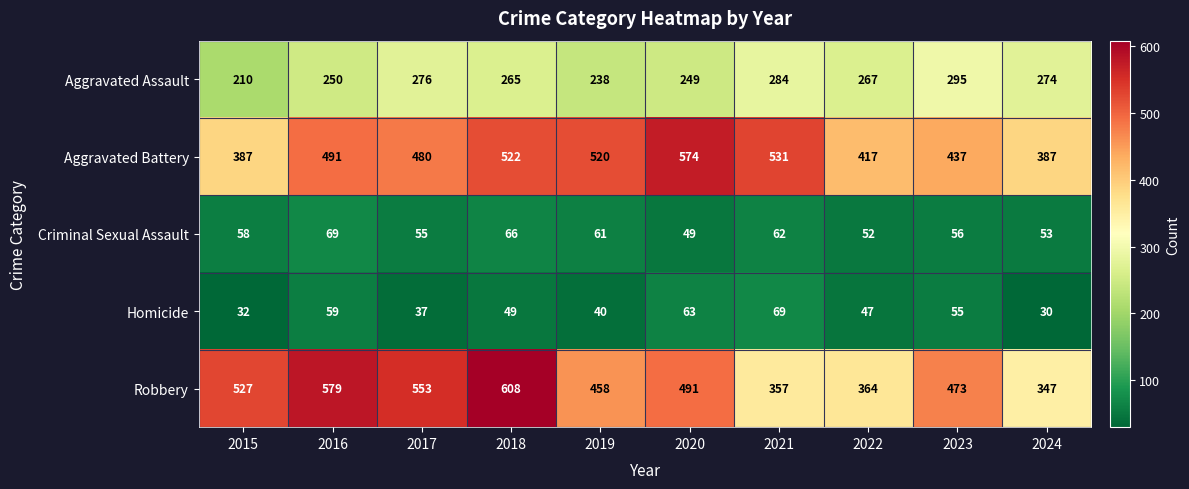

What is the sum of the Aggravated Battery values at 2021 and 2023?

968